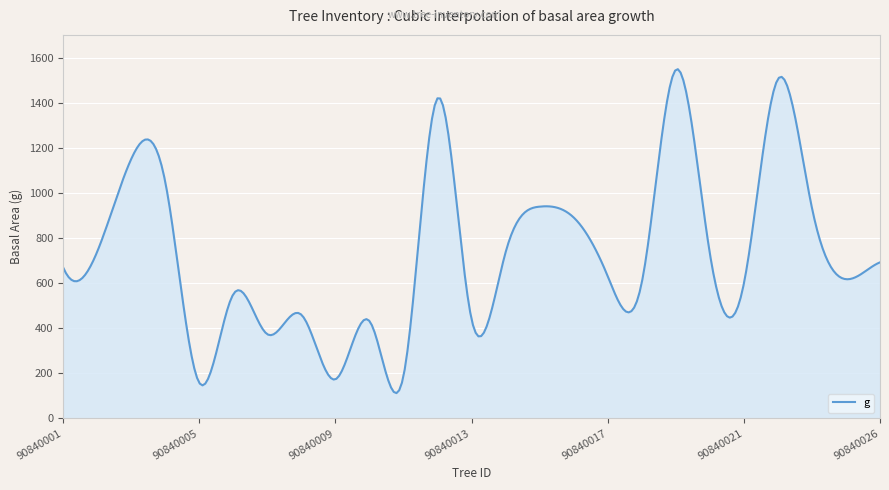

How many categories are shown in the chart?

300